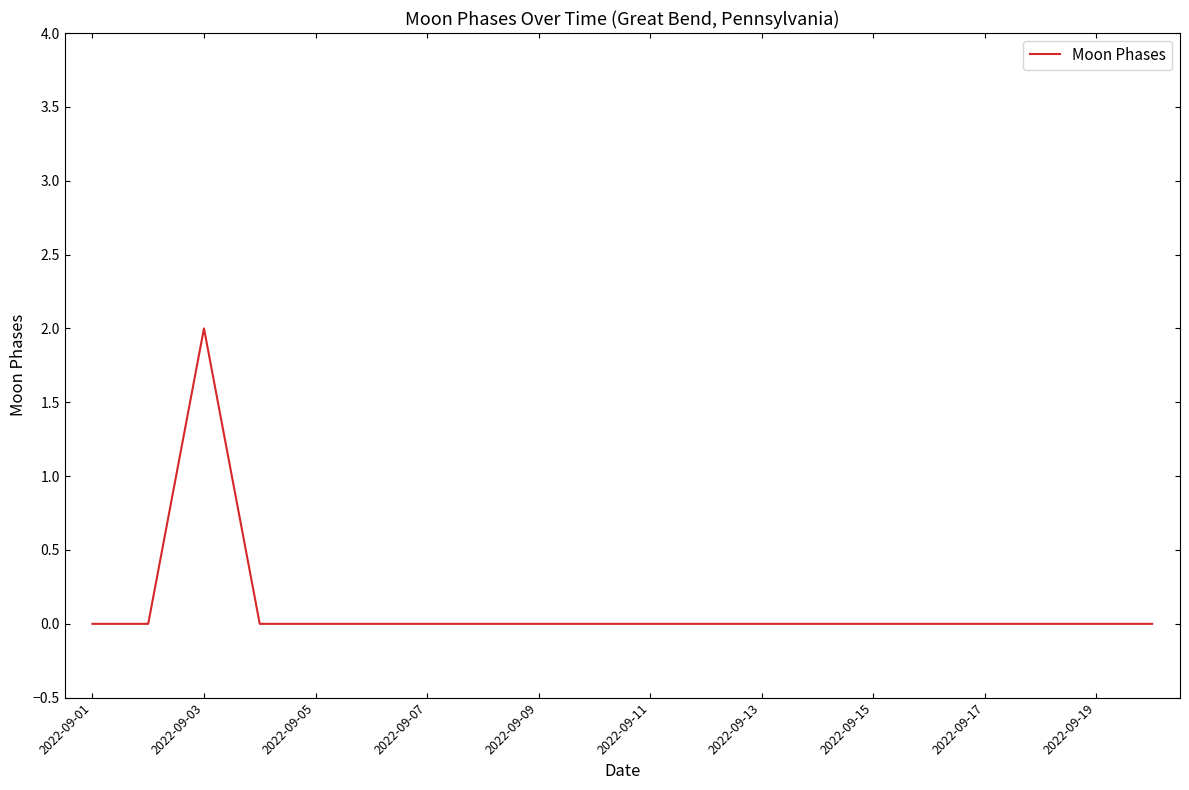

Reading left to right, list all the values displayed in this chart.

0	0	2	0	0	0	0	0	0	0	0	0	0	0	0	0	0	0	0	0